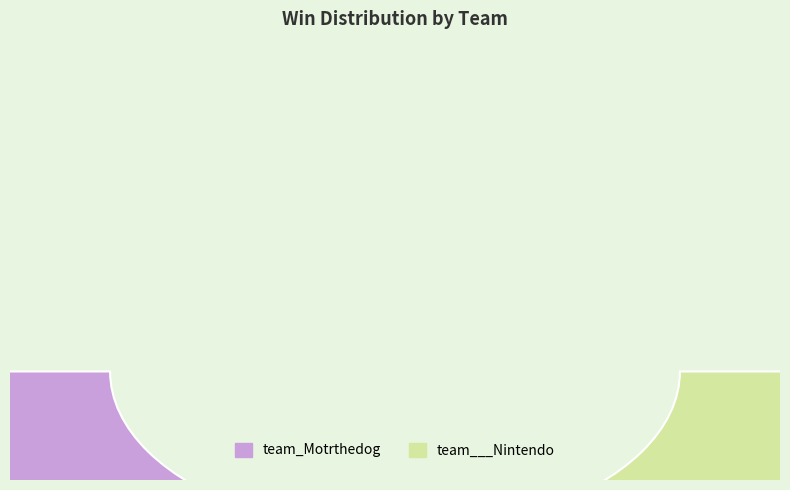

Is it true that team___Nintendo is 33% of the pie?

True